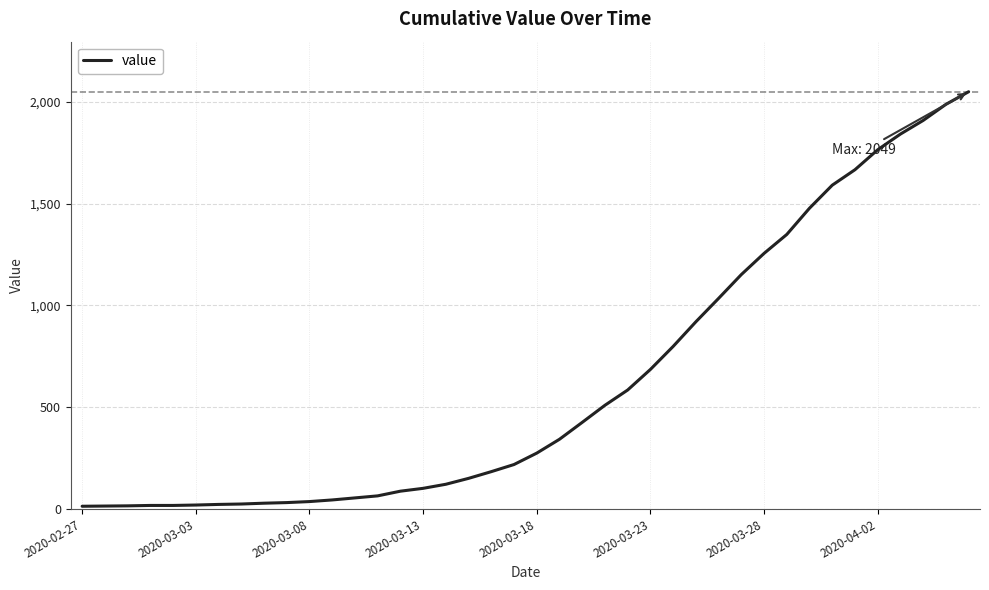

What is the difference between the maximum and second lowest values?

2035